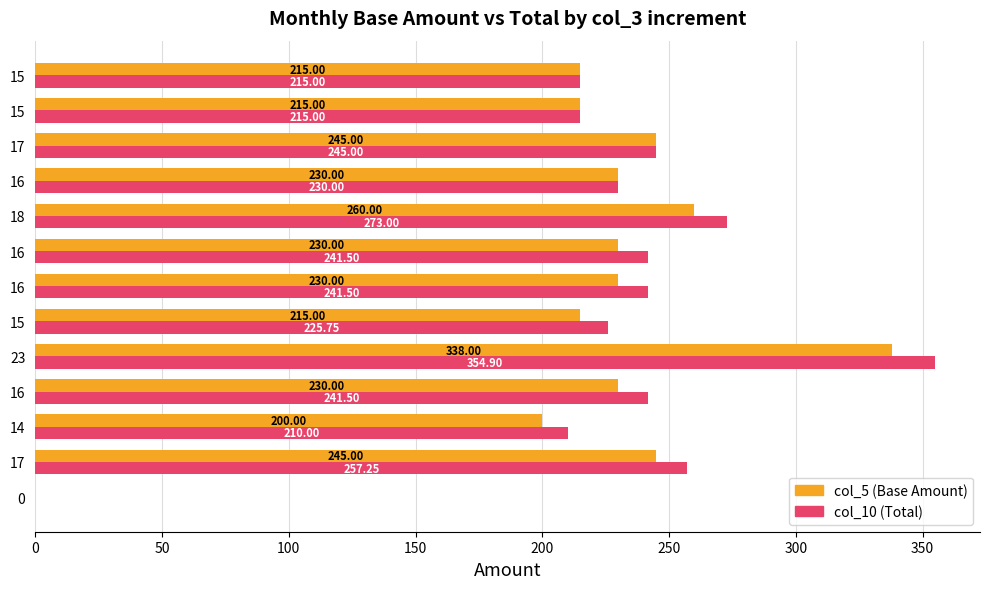

What are all the series names shown in the legend?

col_5 (Base Amount), col_10 (Total)